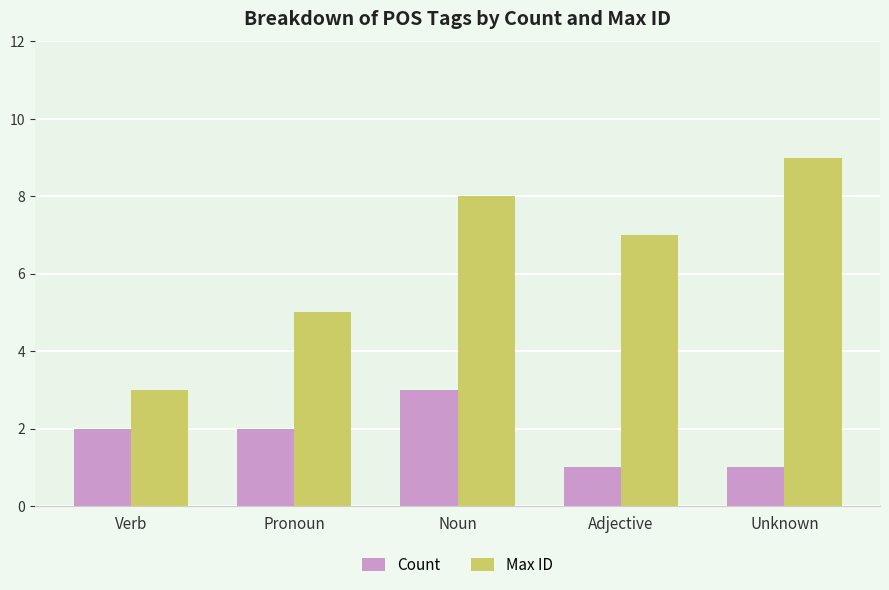

Read the Count value at Unknown.

1